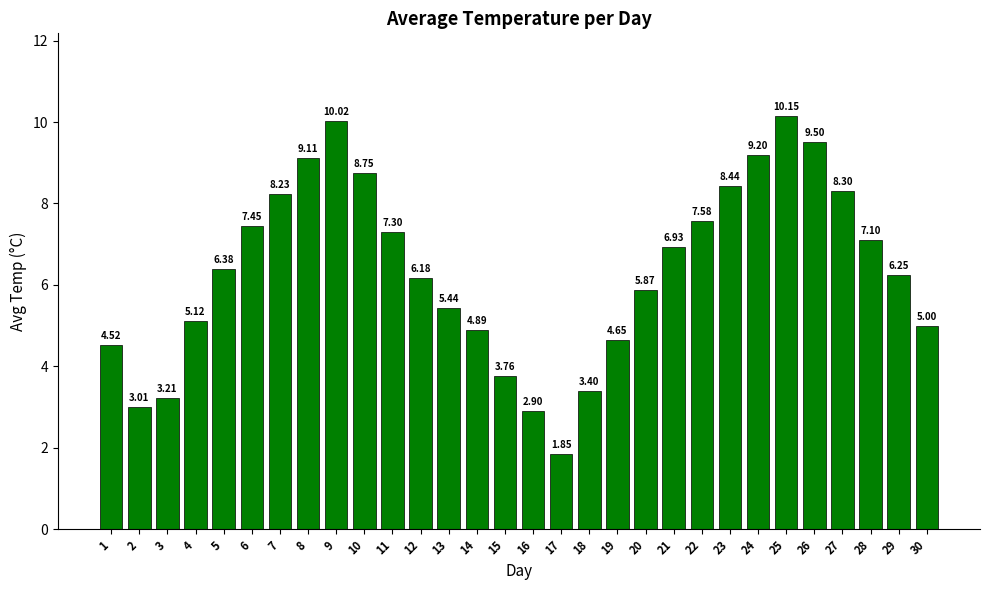

List the labels in order of value, smallest first.

17, 16, 2, 3, 18, 15, 1, 19, 14, 30, 4, 13, 20, 12, 29, 5, 21, 28, 11, 6, 22, 7, 27, 23, 10, 8, 24, 26, 9, 25